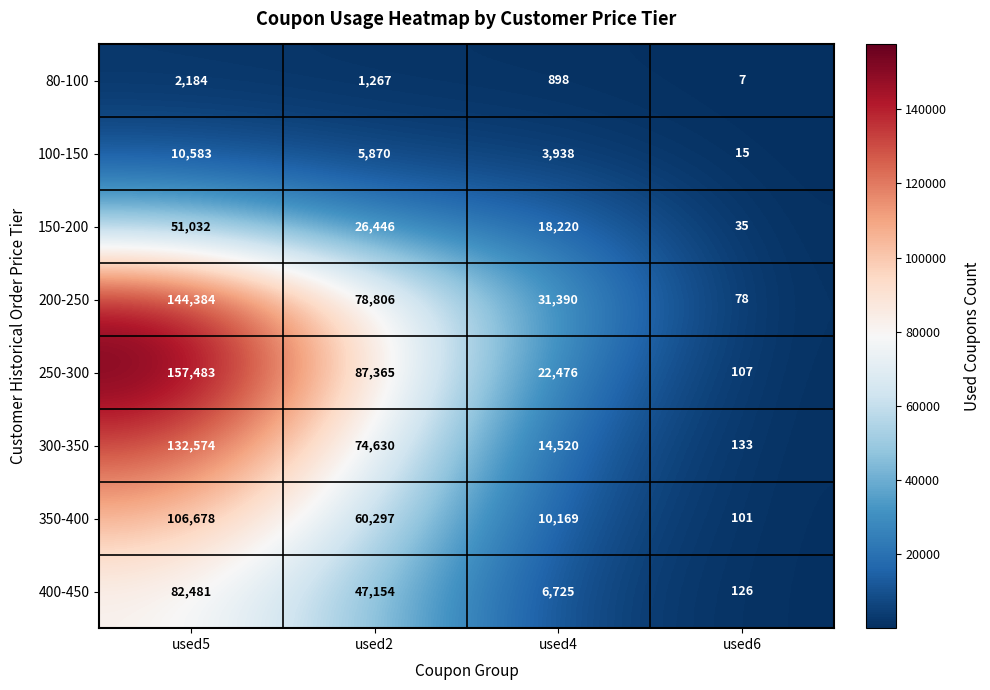

At how many categories does at least one series exceed 75893?

2